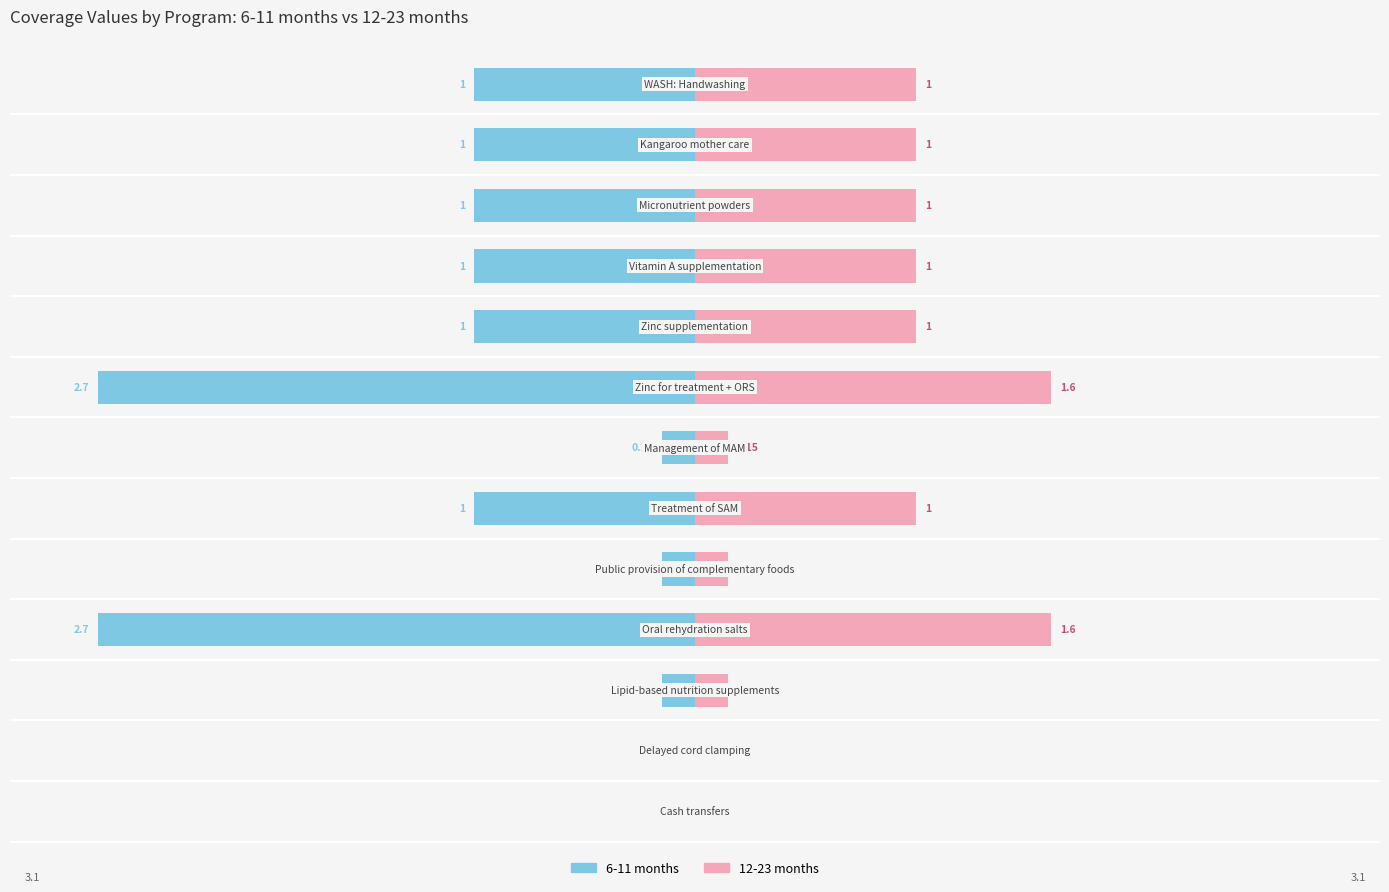

The 6-11 months series shows -1.7 at 9. True or false?

False